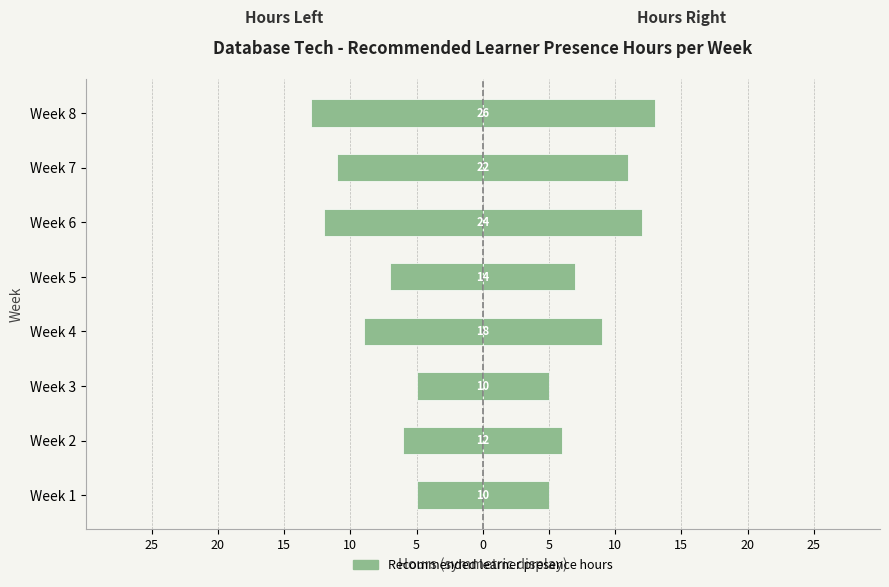

The chart shows a value of -21 at Week 8. True or false?

False